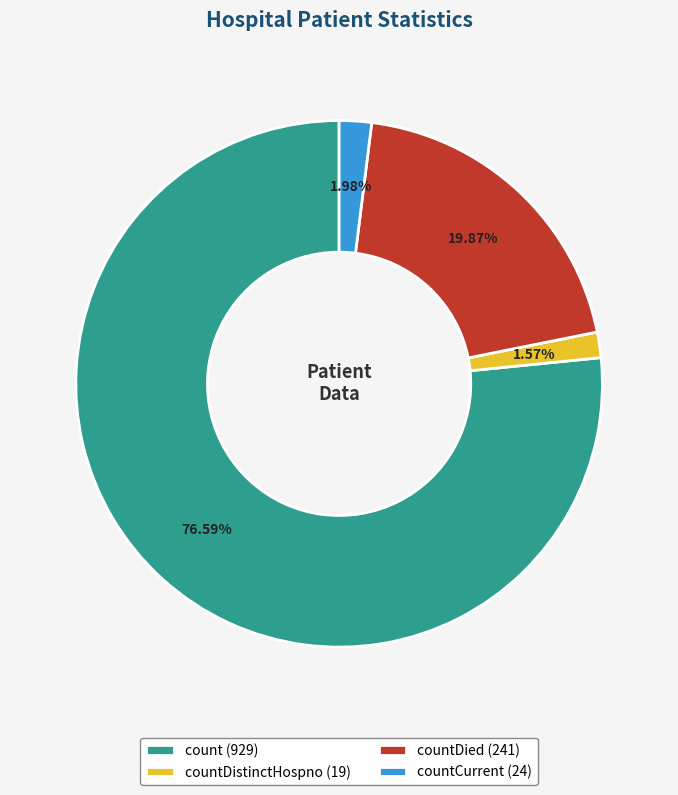

Is the sum of countDistinctHospno (19) and countDied (241) greater than half?

No